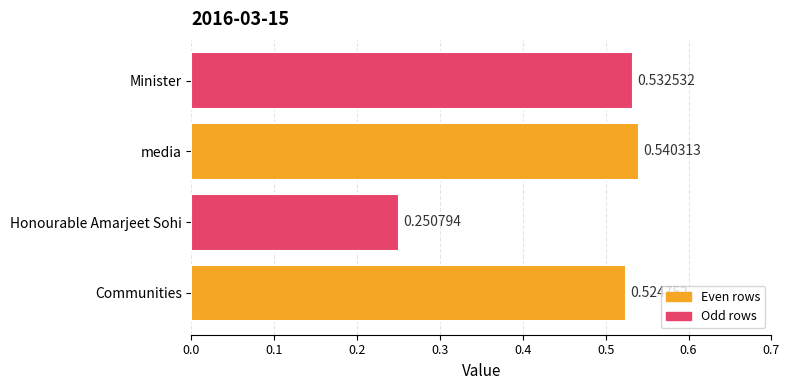

Rank the categories by value from highest to lowest.

media, Minister, Communities, Honourable Amarjeet Sohi